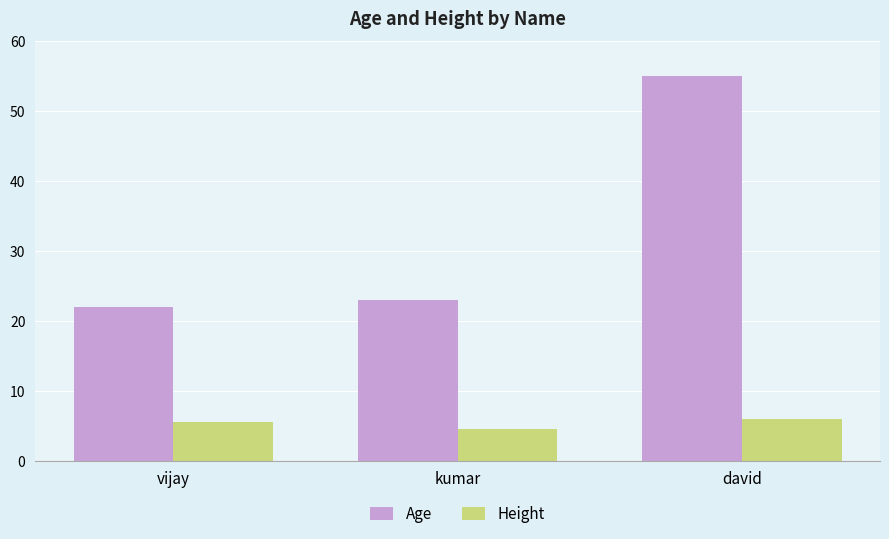

Read the Age value at vijay.

22.0